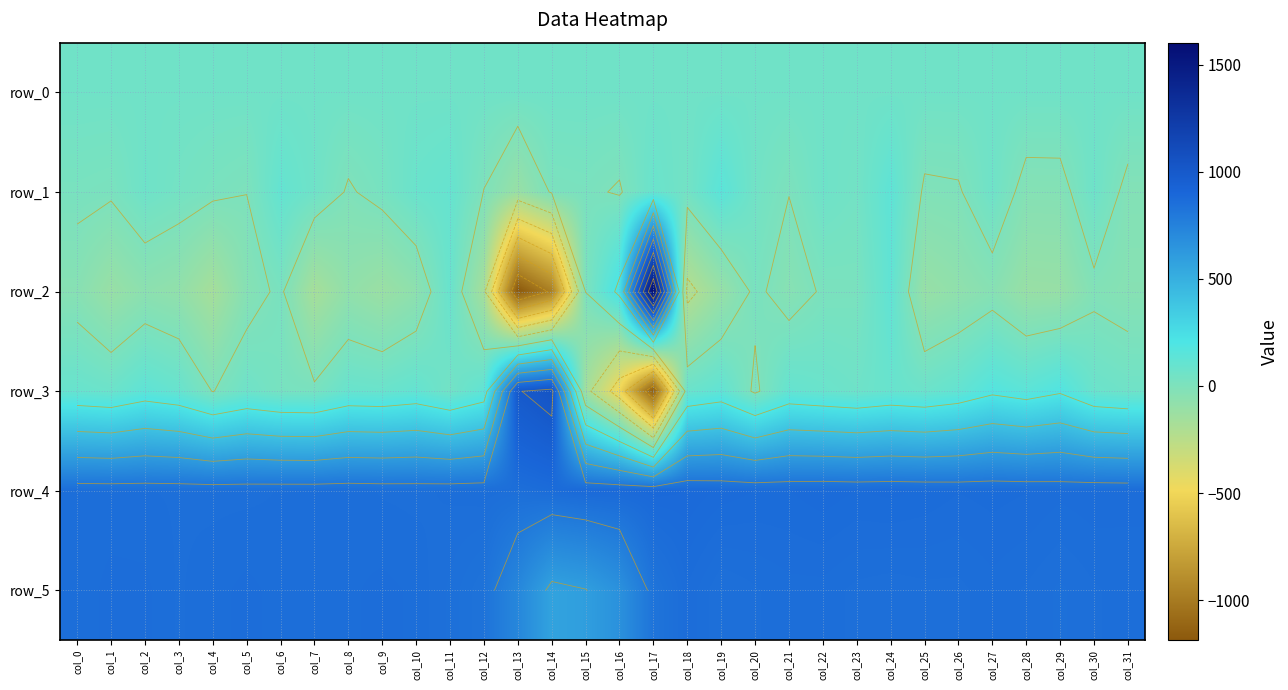

What is the difference between the row_4 values at col_18 and col_14?

12.0